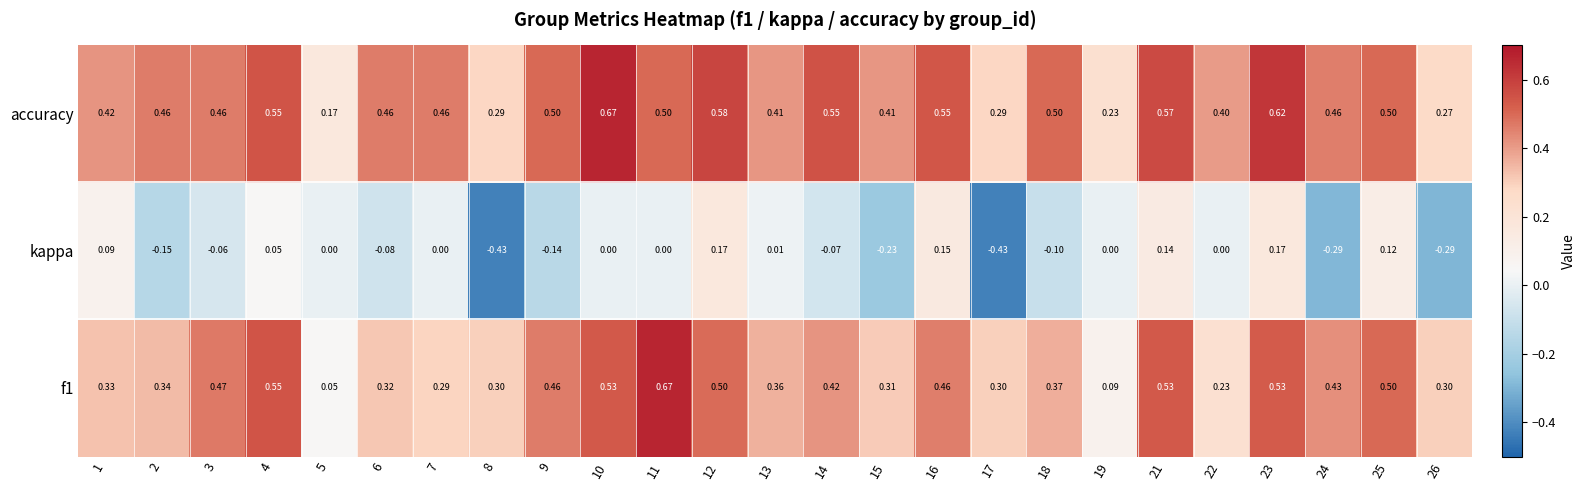

Count the number of categories in the chart.

25